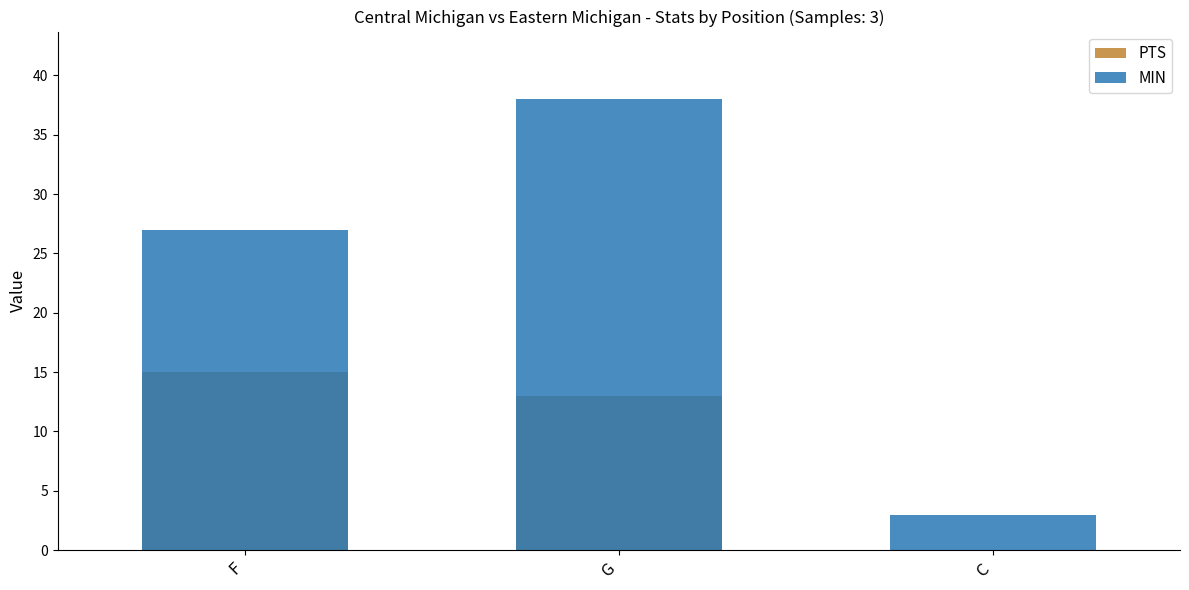

What is the sum of all MIN values?

68